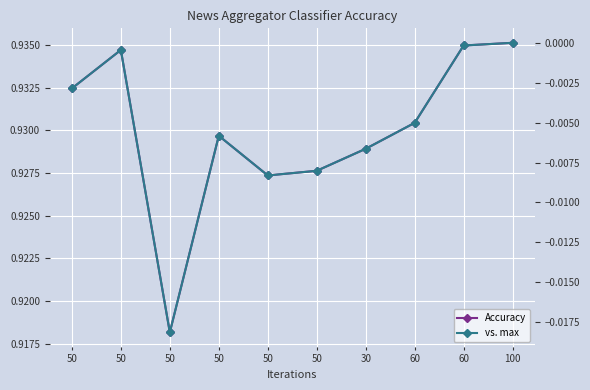

At which label does vs. max reach its peak?

100